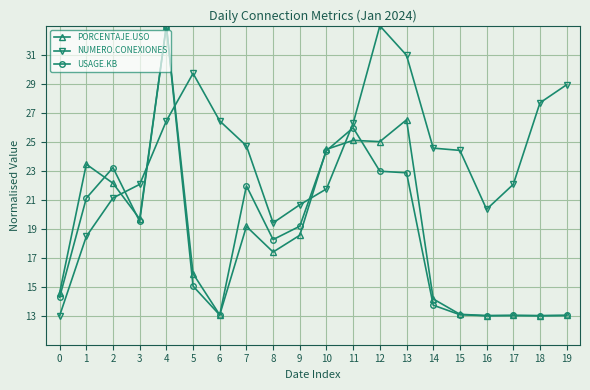

Where do USAGE.KB and NUMERO.CONEXIONES first cross each other?

2 and 3